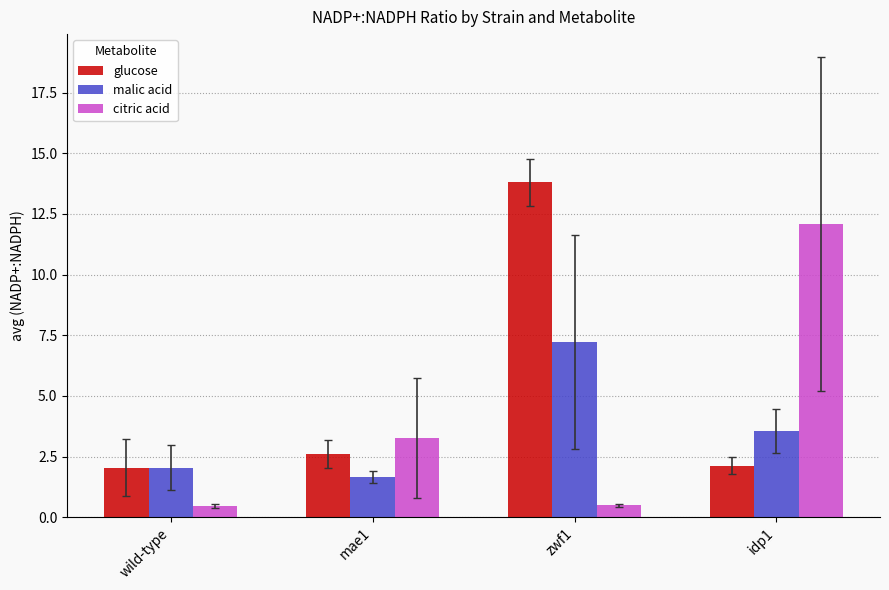

What is the sum of the malic acid values at zwf1 and wild-type?

9.3